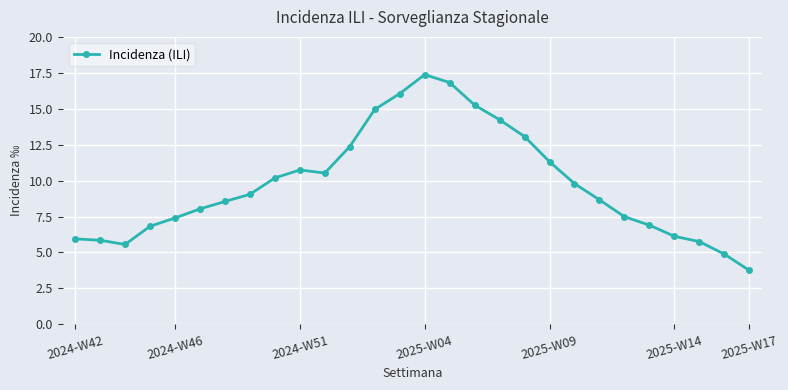

What is the greatest value displayed?

17.4